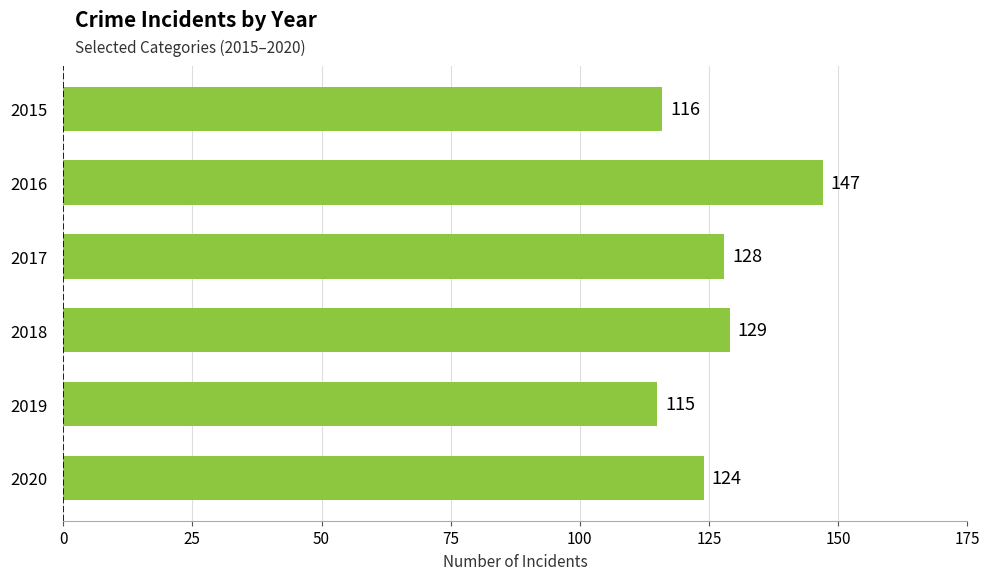

Which category has the highest value across all series?

2016